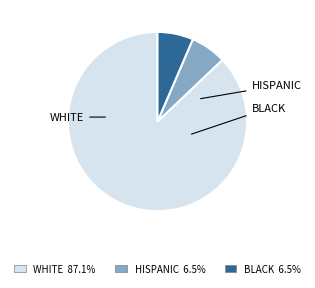

Is there any slice that represents more than half of the pie?

Yes